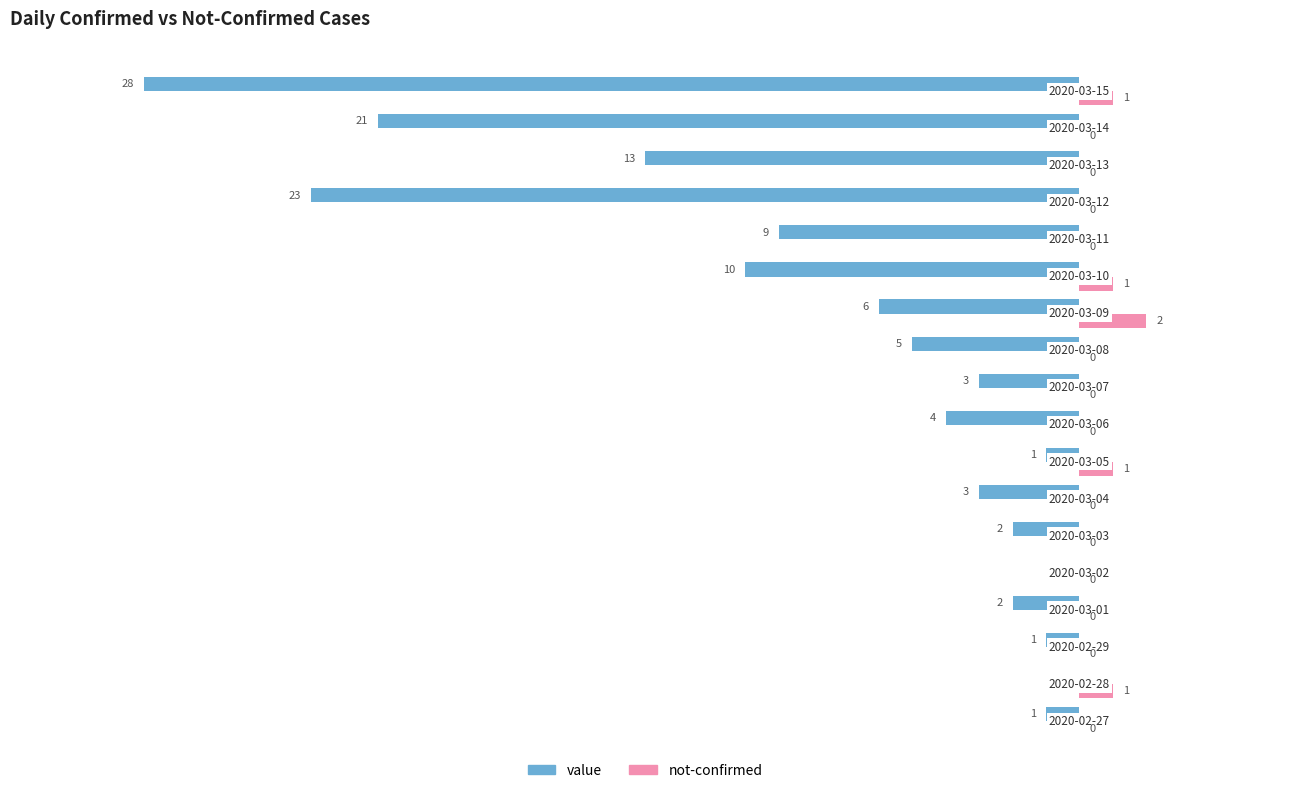

Which series has the largest total across all categories?

not-confirmed